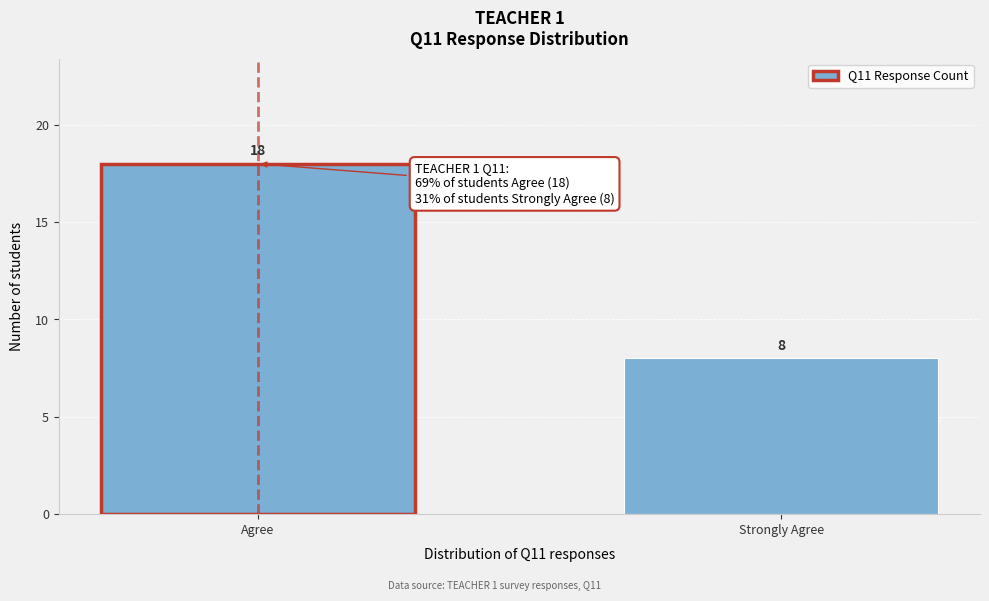

Reading left to right, what are all the values shown in this chart?

Agree=18	Strongly Agree=8